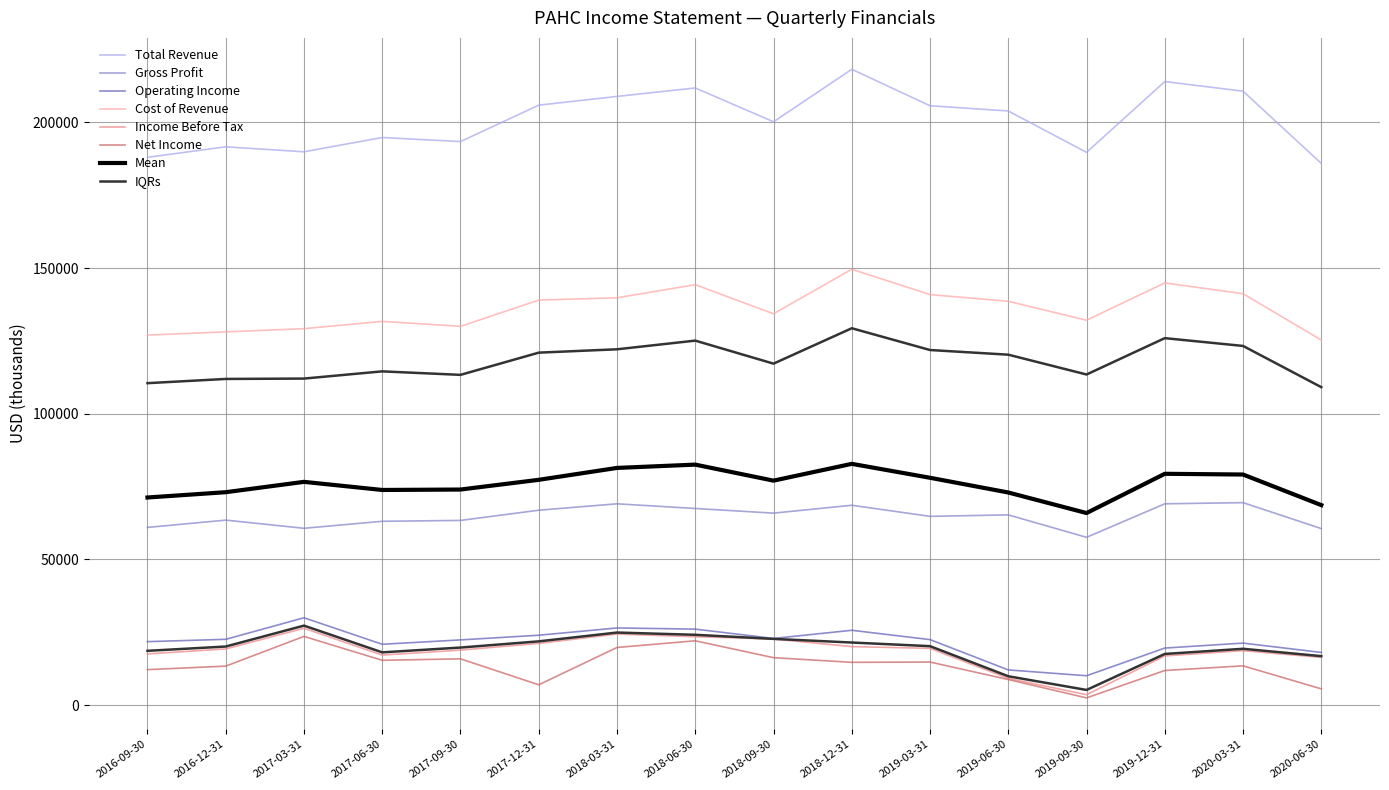

What is the maximum value shown in the chart?

218200